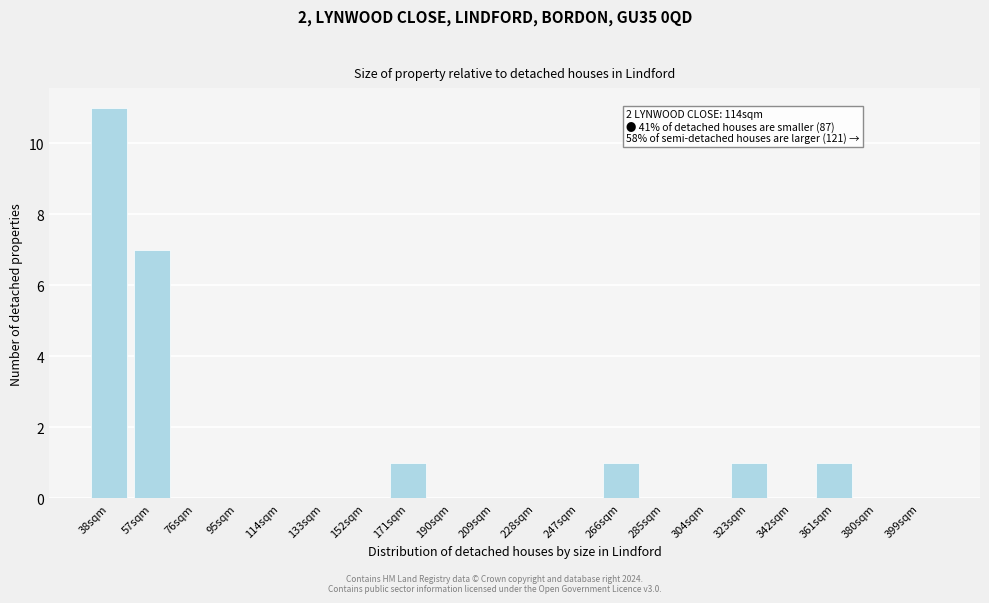

Reading right to left, list all the values displayed in this chart.

399sqm=0	380sqm=0	361sqm=1	342sqm=0	323sqm=1	304sqm=0	285sqm=0	266sqm=1	247sqm=0	228sqm=0	209sqm=0	190sqm=0	171sqm=1	152sqm=0	133sqm=0	114sqm=0	95sqm=0	76sqm=0	57sqm=7	38sqm=11